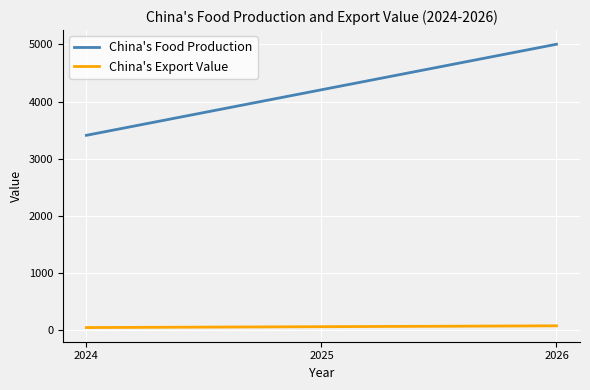

How many lines are shown in the chart?

2